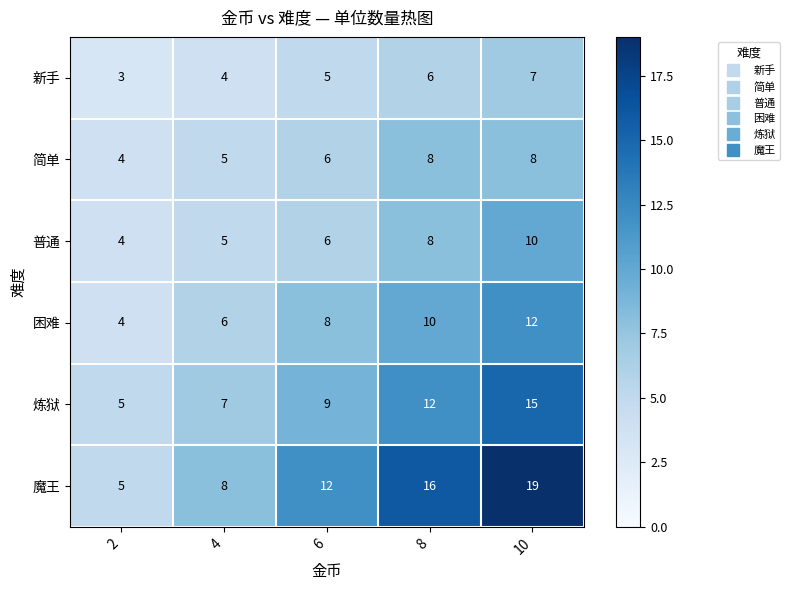

What is the sum of the 普通 values at 8 and 2?

12